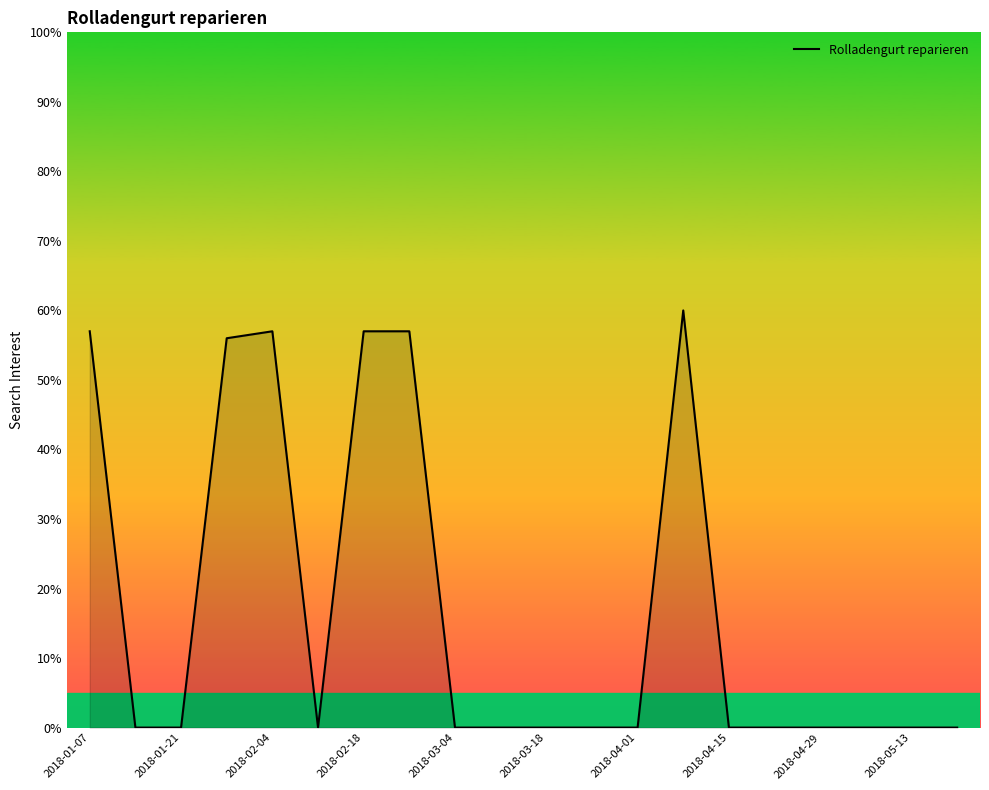

Reading left to right, list all the values displayed in this chart.

57	0	0	56	57	0	57	57	0	0	0	0	0	60	0	0	0	0	0	0